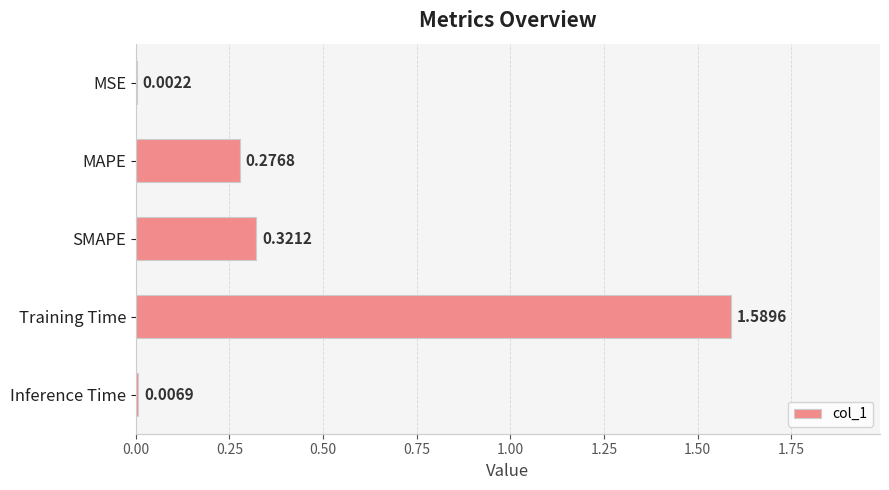

What is the sum of the values at SMAPE and MAPE?

0.6